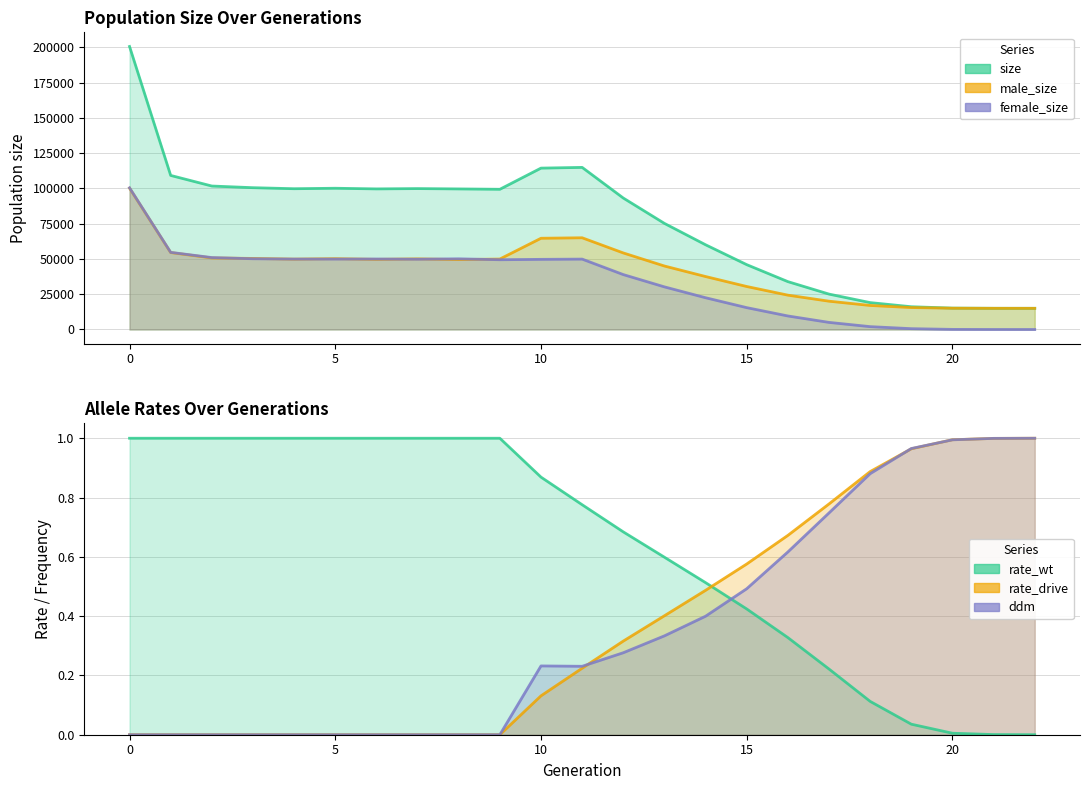

True or false: rate_drive and ddm cross at least once.

True